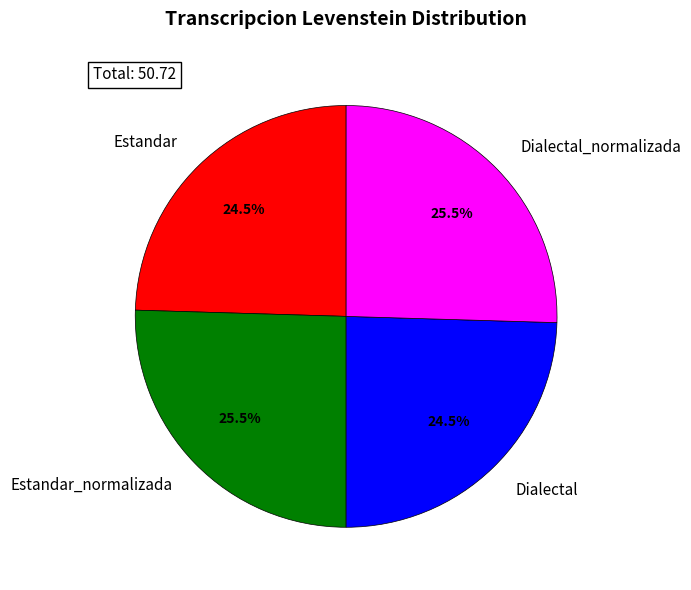

What is the total percentage of Estandar and Estandar_normalizada?

50.0%